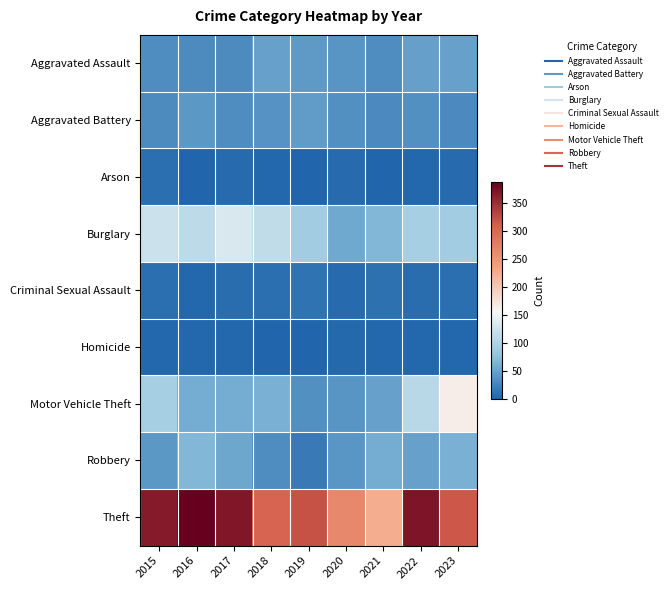

What is the spread (max minus min) of values at 2019?

320